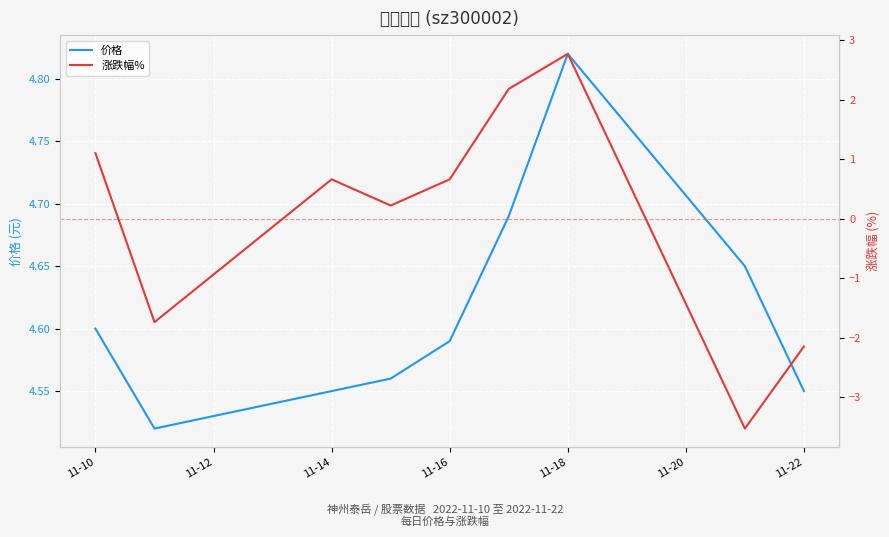

Which category has the highest value in the 价格 series?

11-18